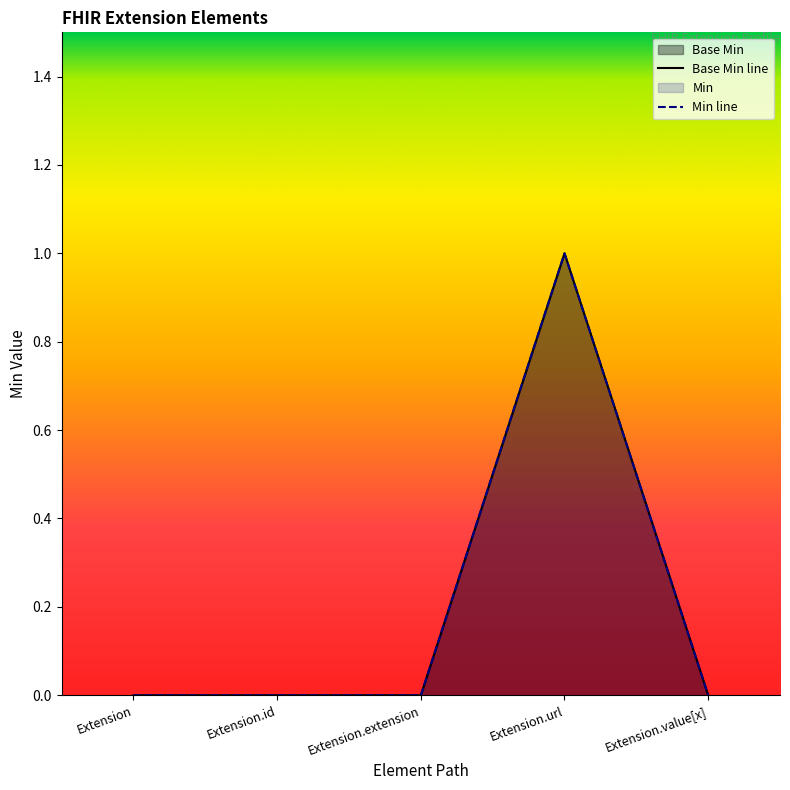

Is the value of Min at Extension greater than the value of Base Min at Extension.extension?

No